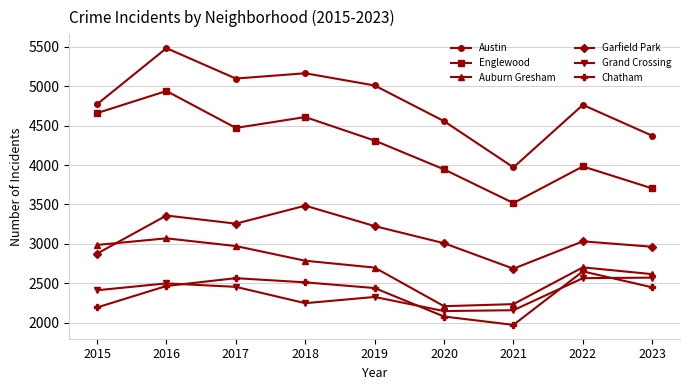

What are all the series names shown in the legend?

Austin, Englewood, Auburn Gresham, Garfield Park, Grand Crossing, Chatham